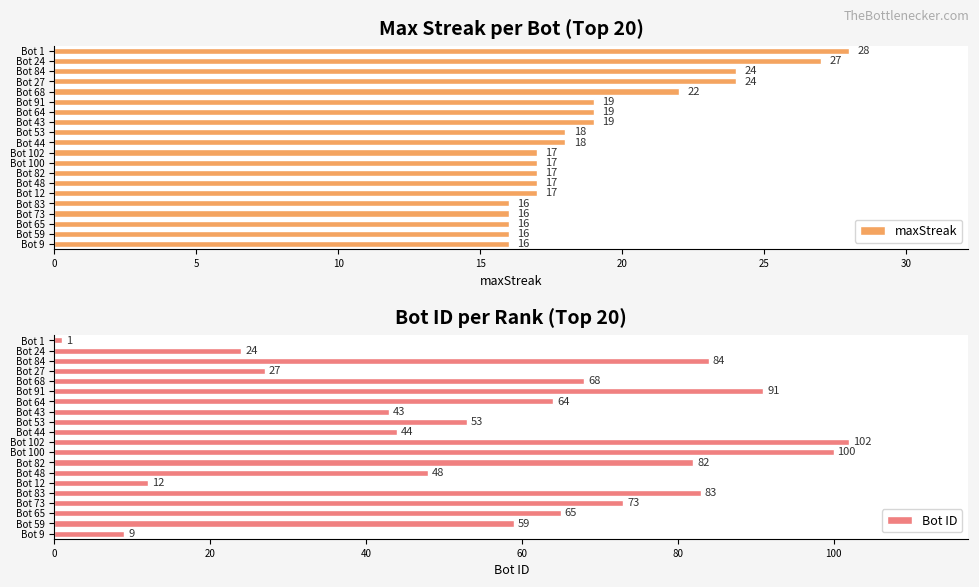

What is the greatest value displayed?

102